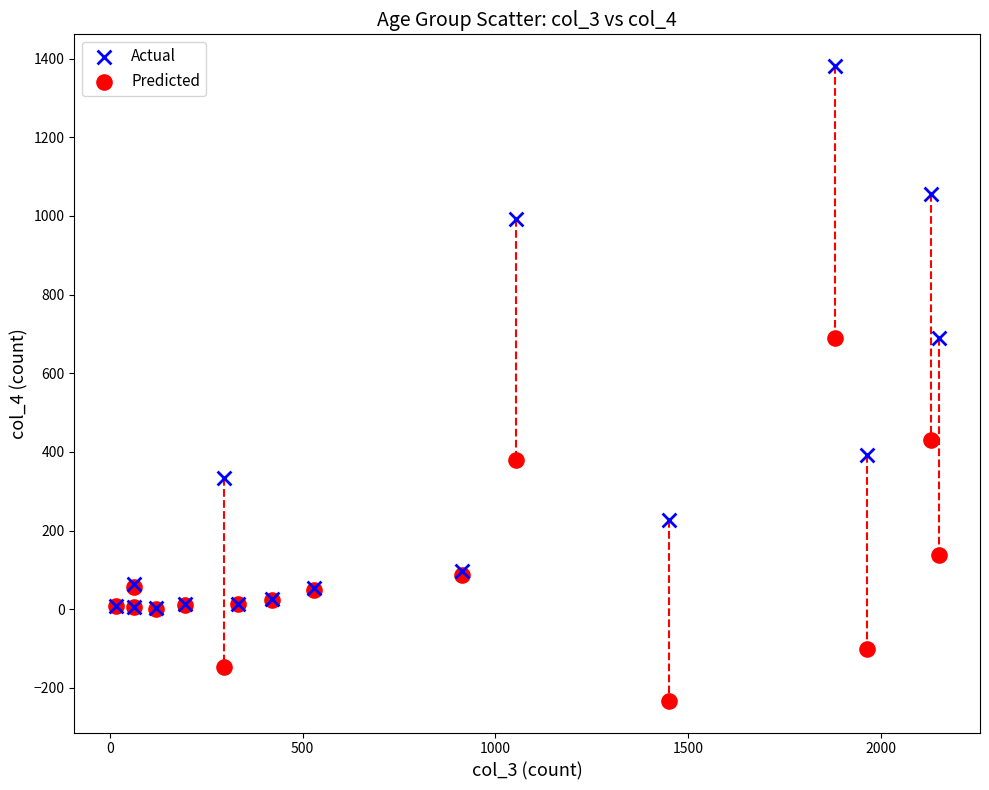

What are all the series names shown in the legend?

Actual, Predicted